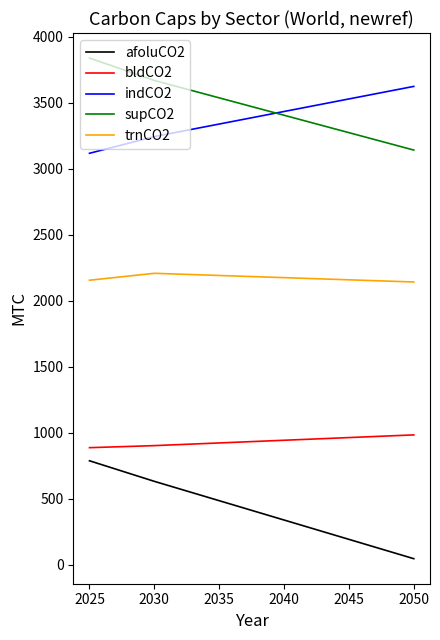

How many values in the afoluCO2 series are below 485?

3